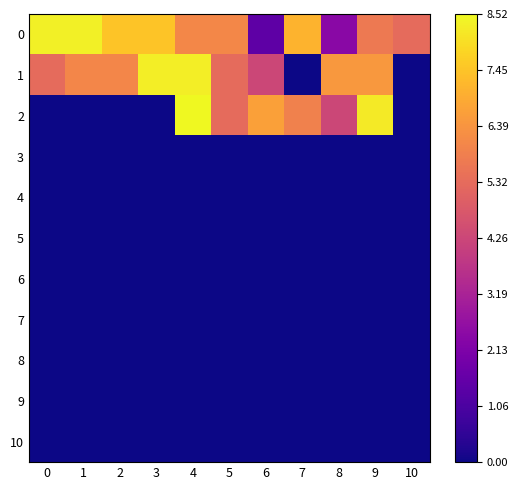

What is the greatest value displayed?

8.5